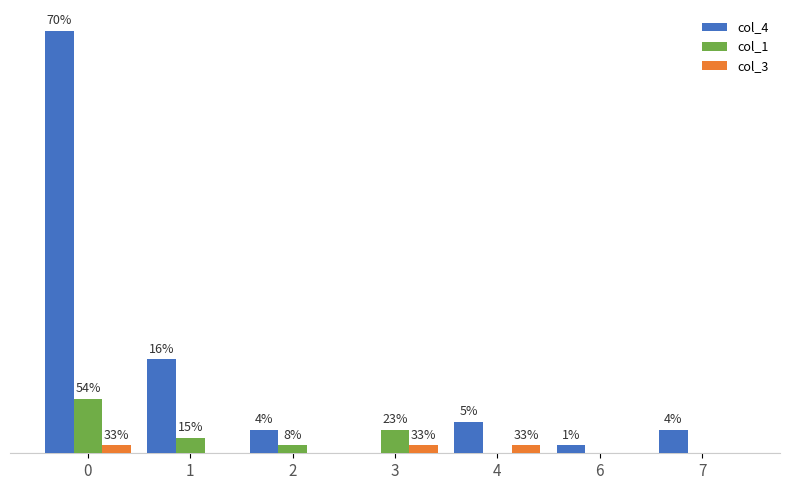

What are all the series names shown in the legend?

col_4, col_1, col_3